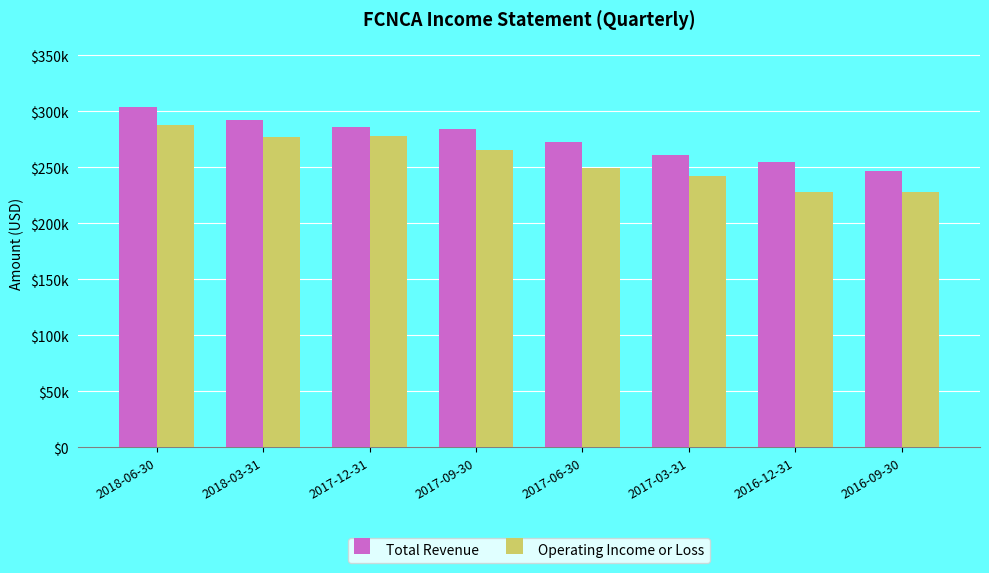

Are the bars grouped side by side (vs. stacked)?

Yes